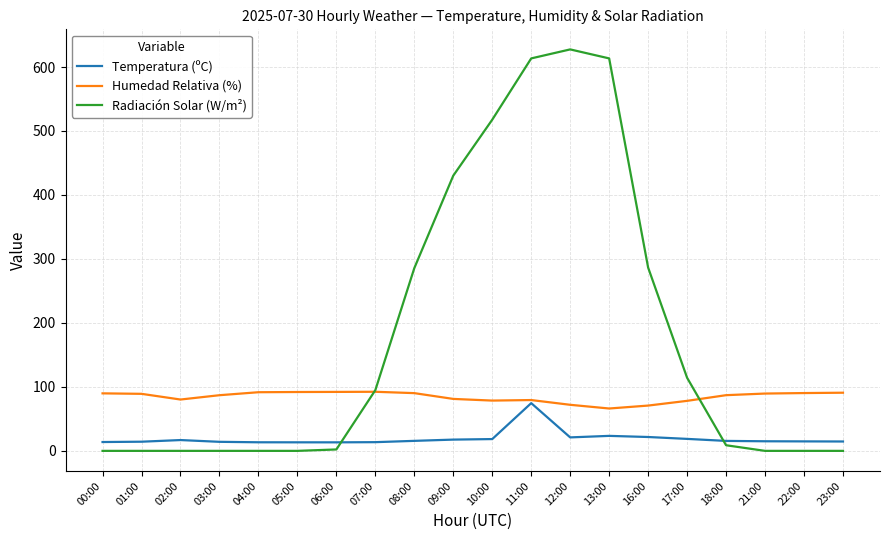

List the series in order of their overall mean, highest first.

Radiación Solar (W/m²), Humedad Relativa (%), Temperatura (ºC)